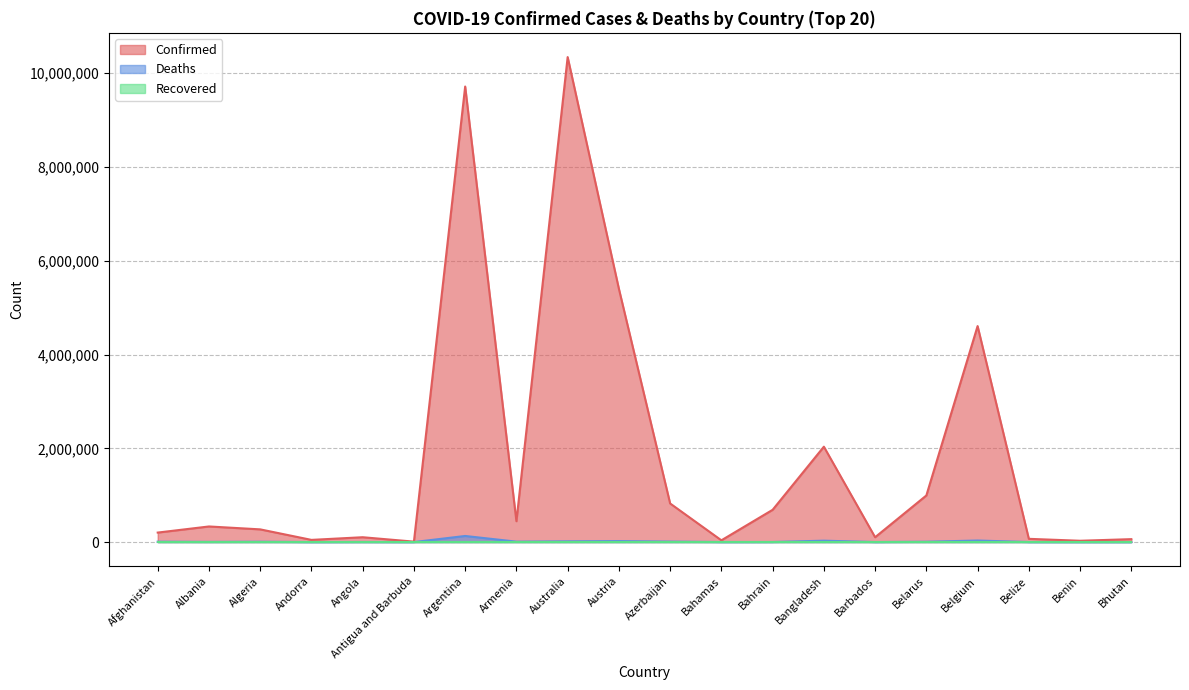

True or false: Confirmed and Deaths cross at least once.

False